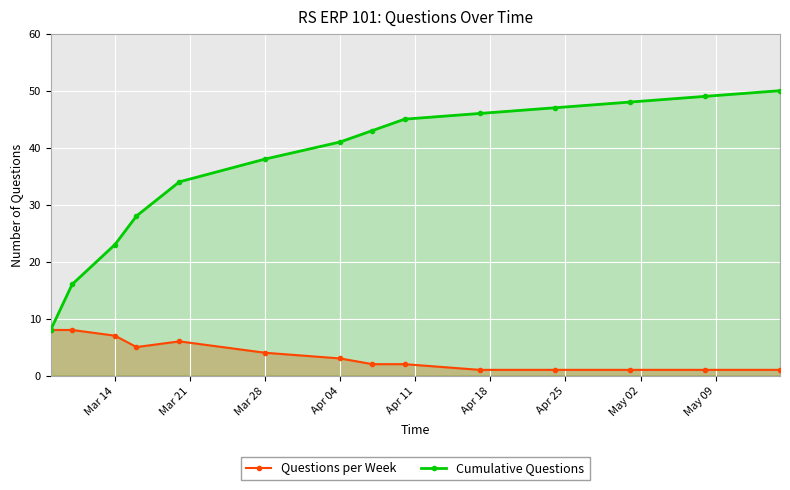

True or false: Questions per Week has more than 0 points higher than both neighbors.

True